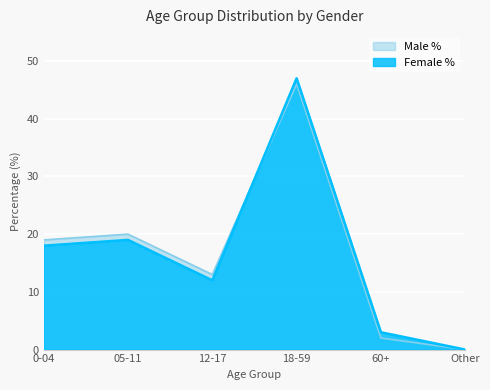

What is the average value of the Male % series?

17